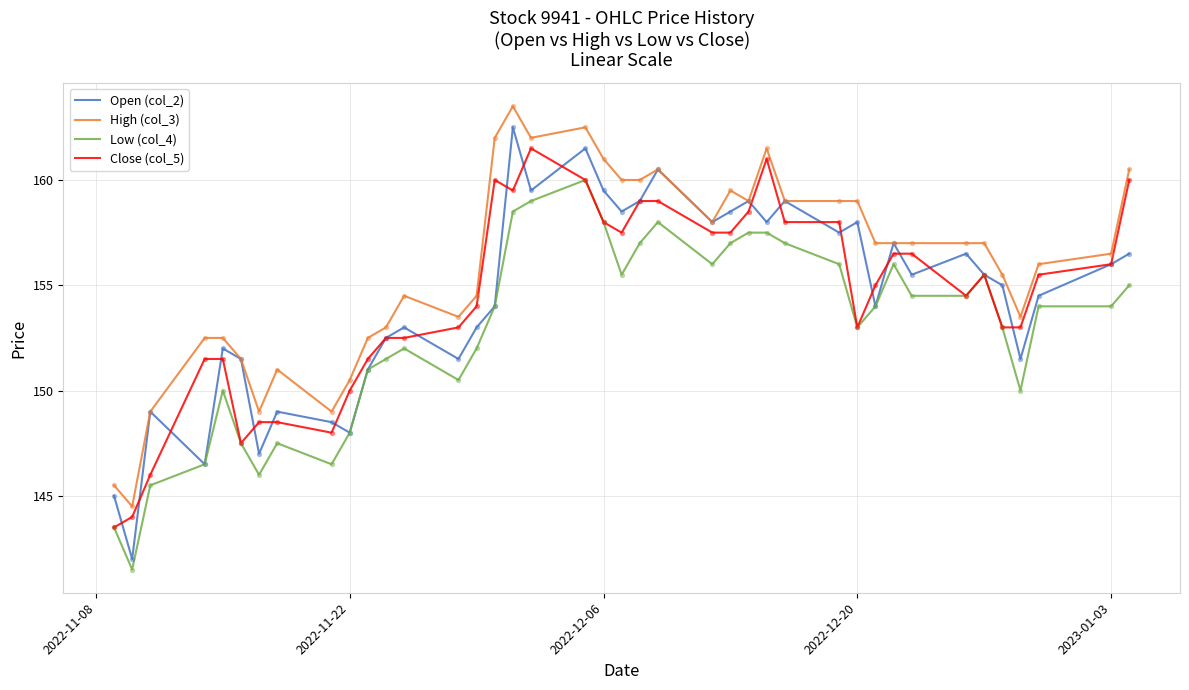

Which series has the largest range (max minus min)?

Open (col_2)